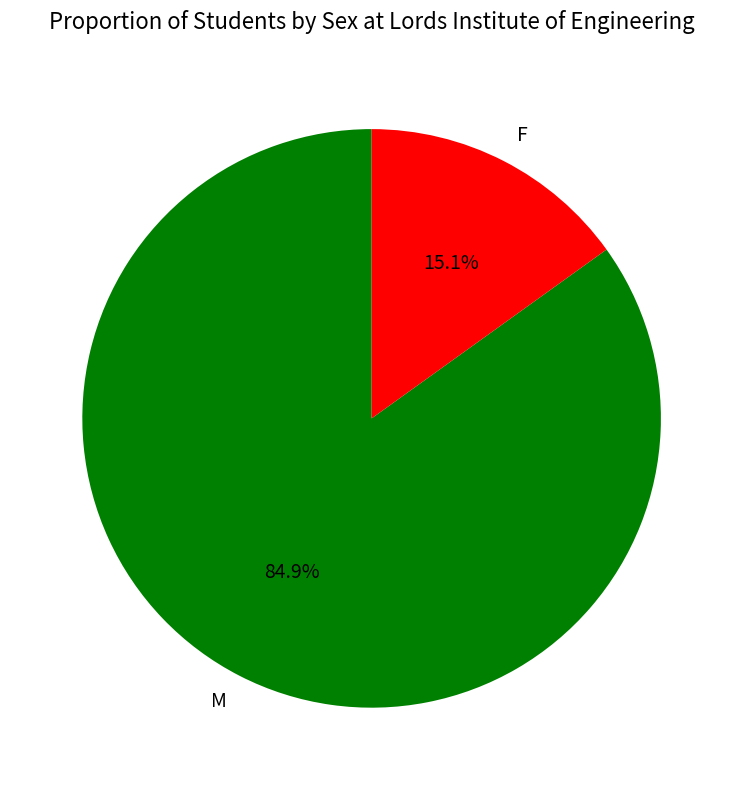

Combined, do F and M account for over 50%?

Yes